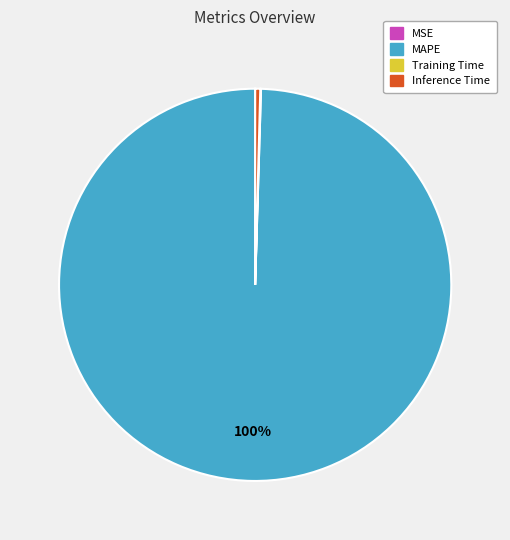

The Inference Time slice represents 0% of the pie. True or false?

True